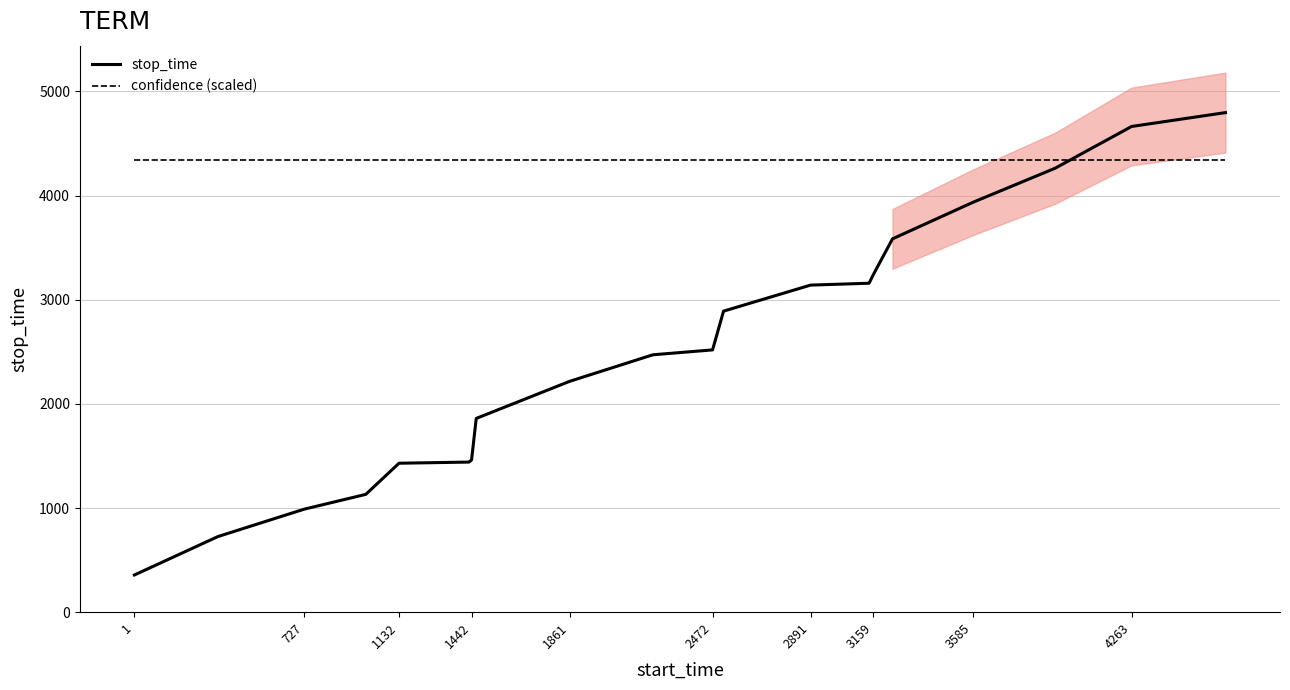

Which series ends up on top after the final intersection of confidence (scaled) and stop_time?

stop_time